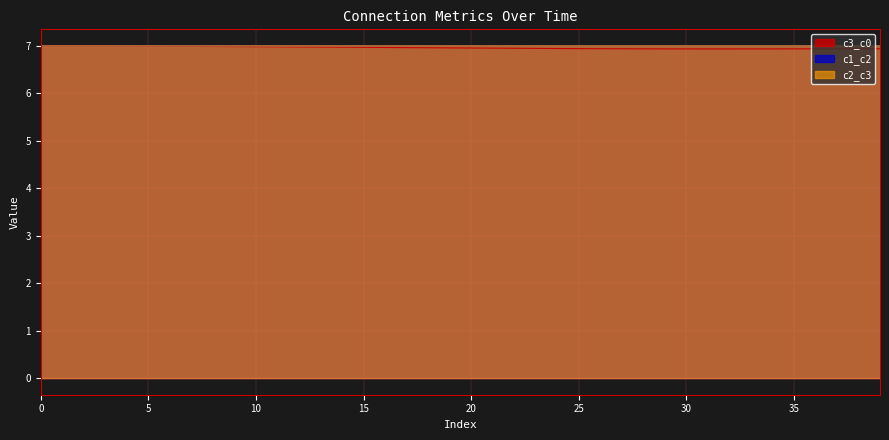

How many data points in c1_c2 are above 7?

27